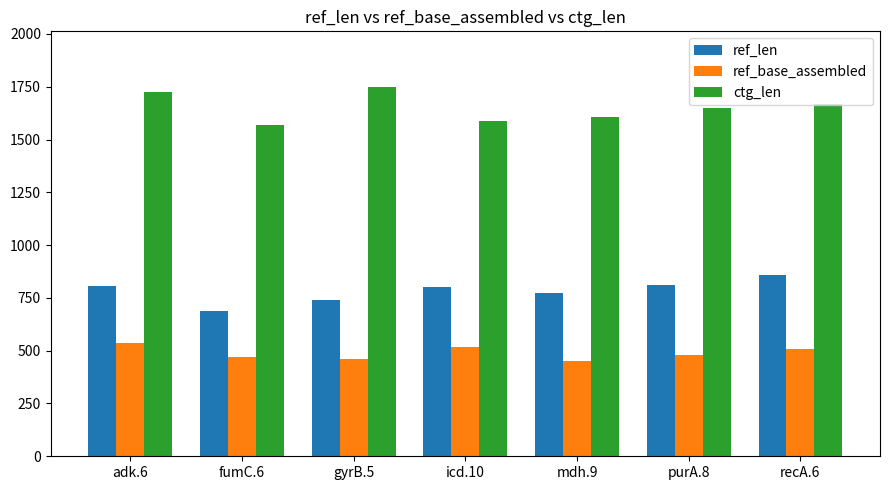

What is the total value across all series at fumC.6?

2726